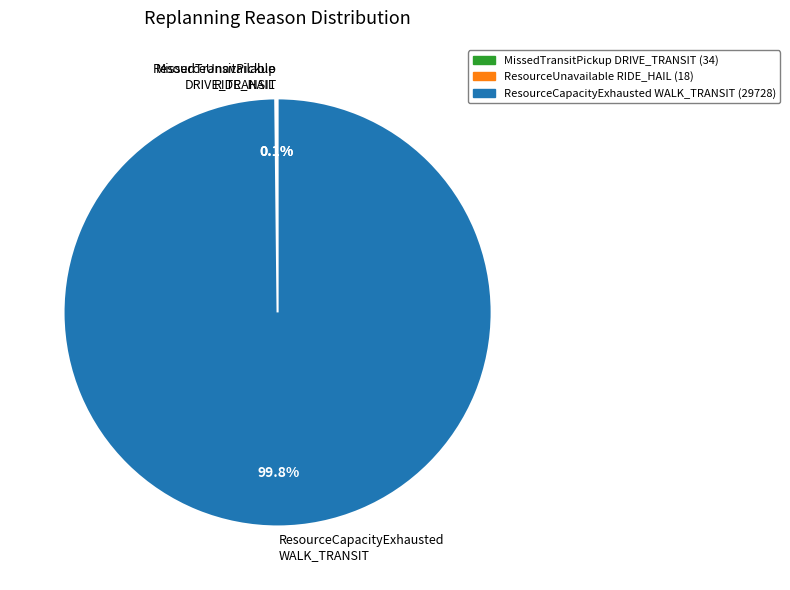

Which category has the biggest portion of the pie?

ResourceCapacityExhausted WALK_TRANSIT